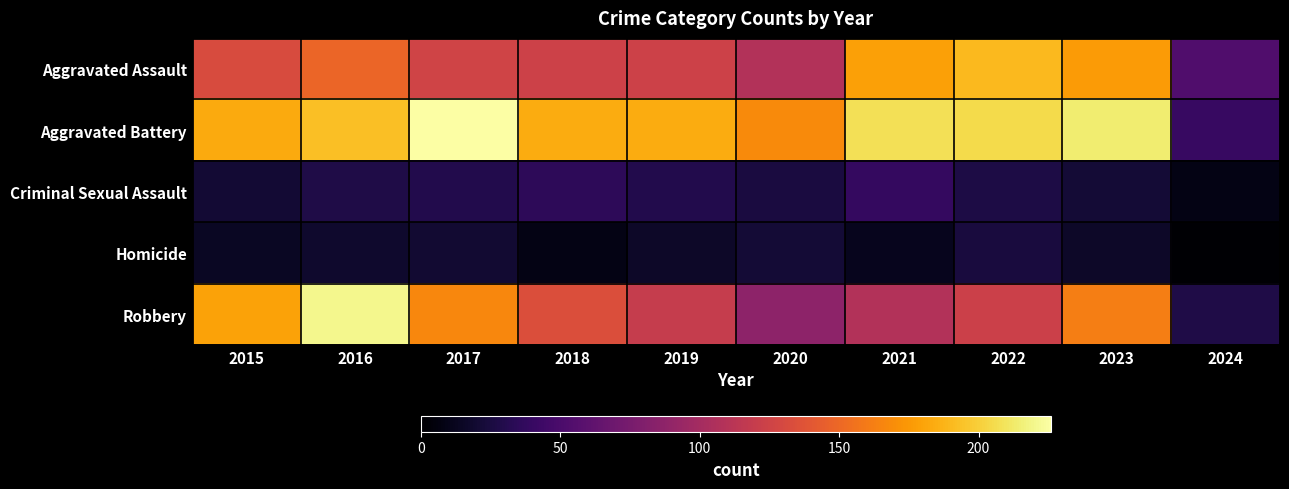

Reading left to right, extract all data points from this chart.

Aggravated Assault: 2015=132	2016=149	2017=126	2018=124	2019=124	2020=108	2021=179	2022=190	2023=176	2024=53
Aggravated Battery: 2015=183	2016=193	2017=226	2018=184	2019=184	2020=168	2021=208	2022=205	2023=214	2024=40
Criminal Sexual Assault: 2015=21	2016=28	2017=30	2018=35	2019=30	2020=25	2021=38	2022=27	2023=22	2024=8
Homicide: 2015=15	2016=18	2017=20	2018=8	2019=16	2020=22	2021=12	2022=24	2023=16	2024=1
Robbery: 2015=180	2016=220	2017=166	2018=134	2019=120	2020=87	2021=108	2022=123	2023=162	2024=28